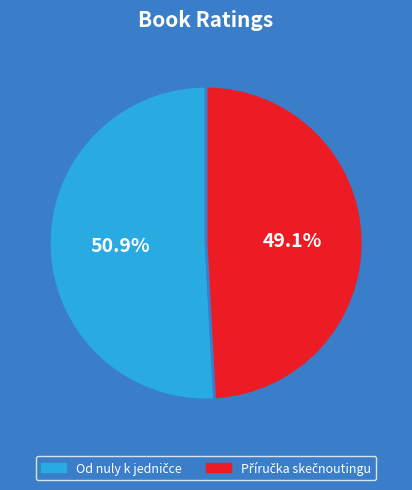

Is there any slice that represents more than half of the pie?

Yes